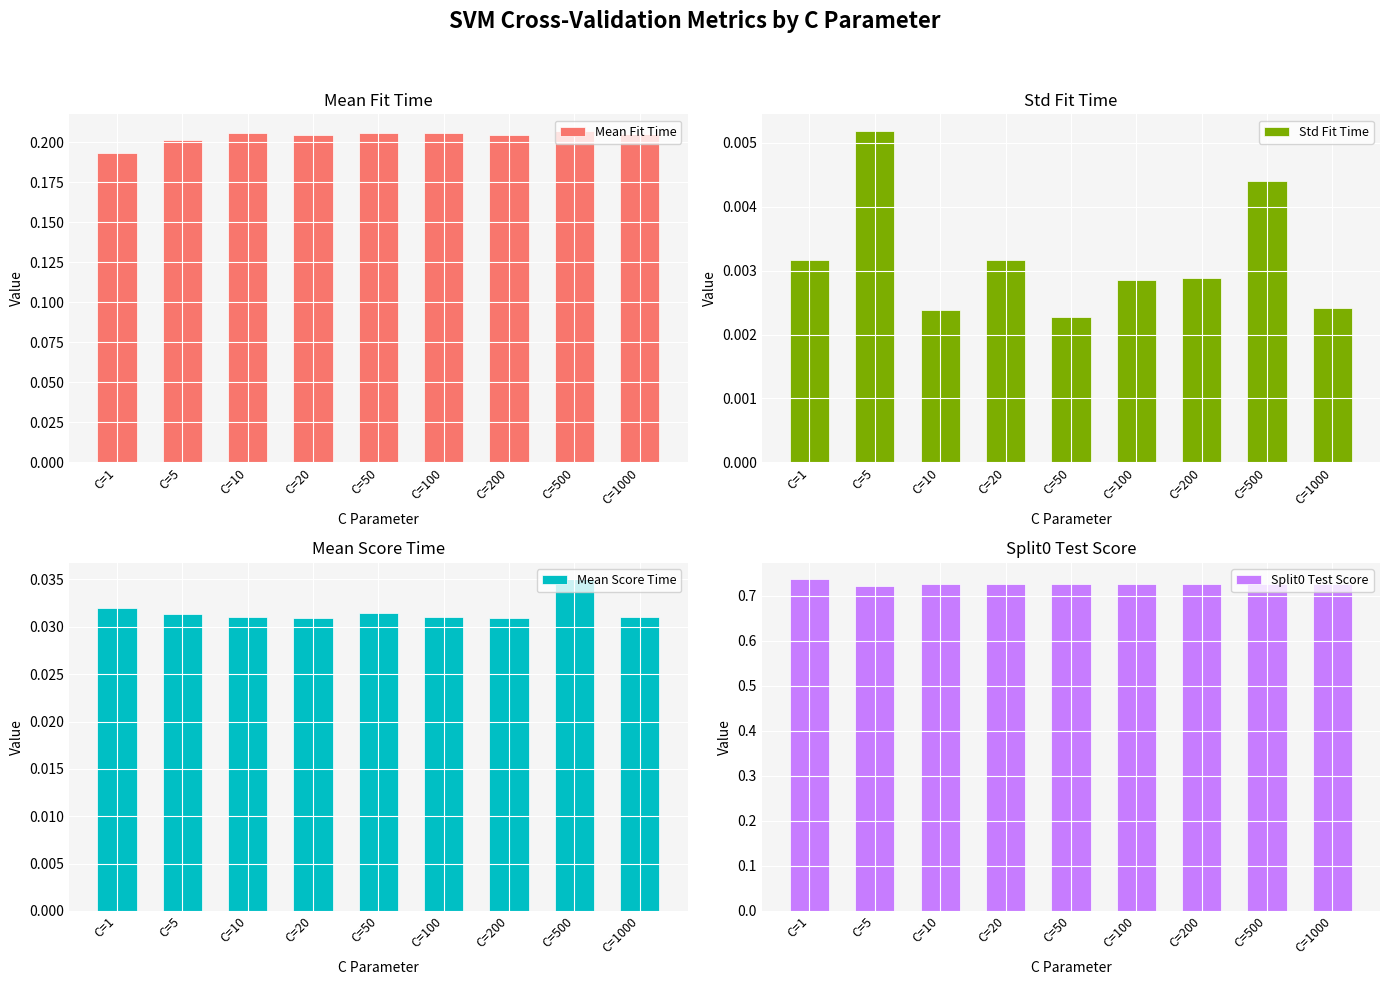

Reading left to right, what are all the values shown in this chart?

Mean Fit Time: 0.2	0.2	0.2	0.2	0.2	0.2	0.2	0.2	0.2
Std Fit Time: 0.0	0.0	0.0	0.0	0.0	0.0	0.0	0.0	0.0
Mean Score Time: 0.0	0.0	0.0	0.0	0.0	0.0	0.0	0.0	0.0
Split0 Test Score: 0.7	0.7	0.7	0.7	0.7	0.7	0.7	0.7	0.7